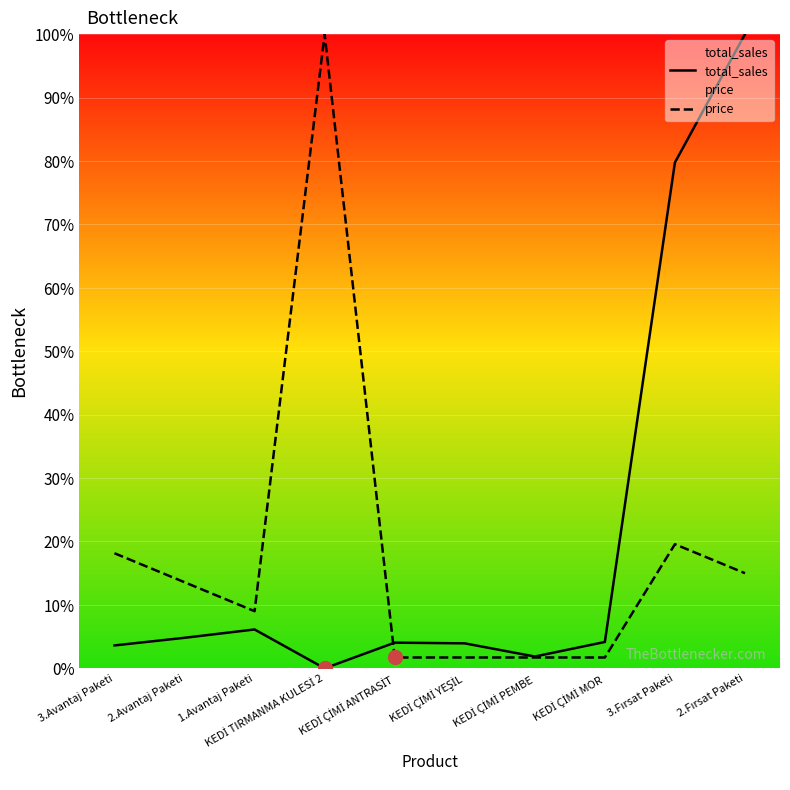

What is the highest value of the price series?

100.0